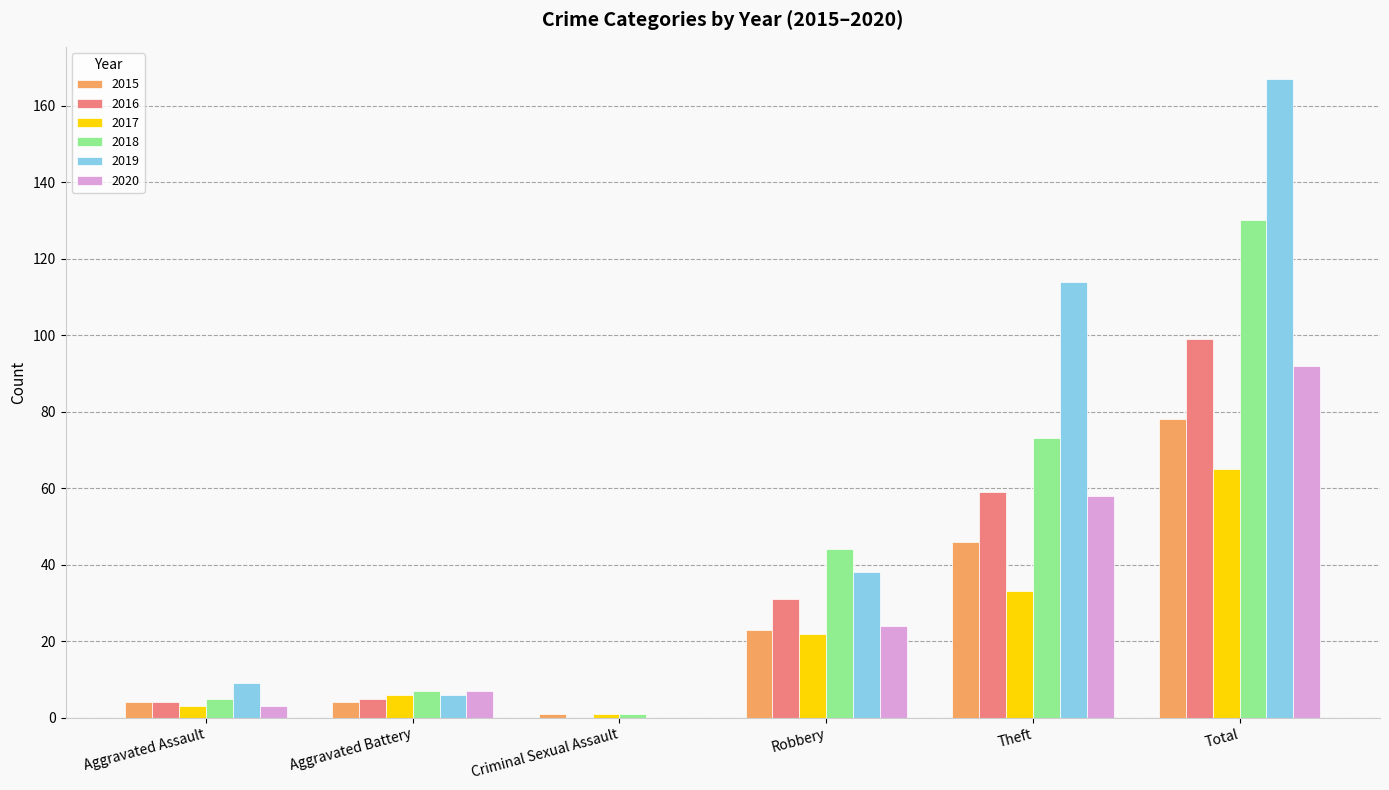

The value of 2016 at Aggravated Battery is 5. True or false?

True